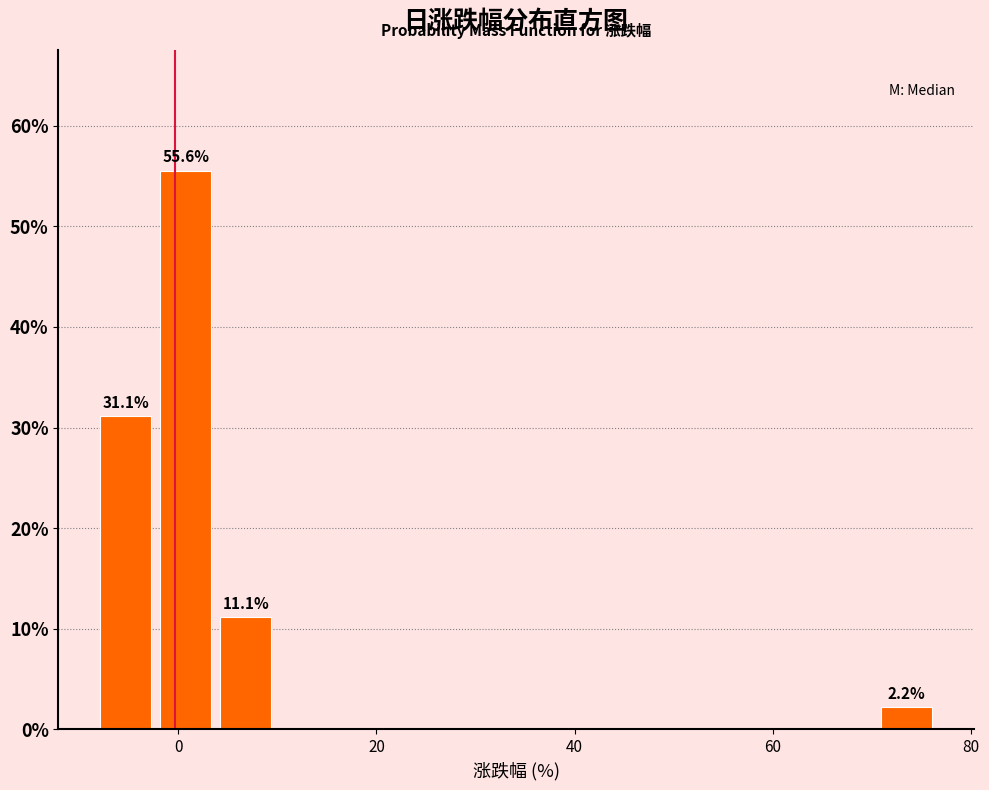

Read against the x-axis, roughly where is the centre of the tallest bar?

0